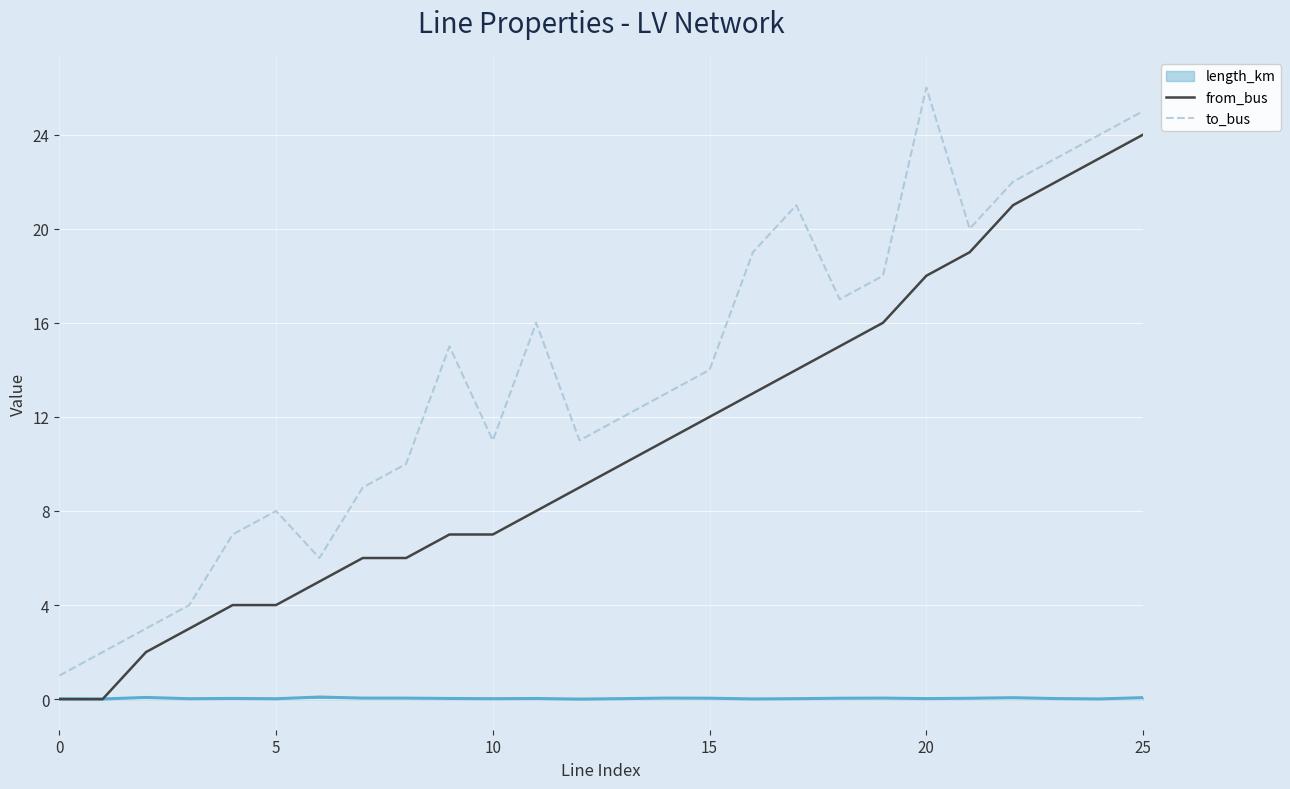

What are all the series names shown in the legend?

length_km, from_bus, to_bus